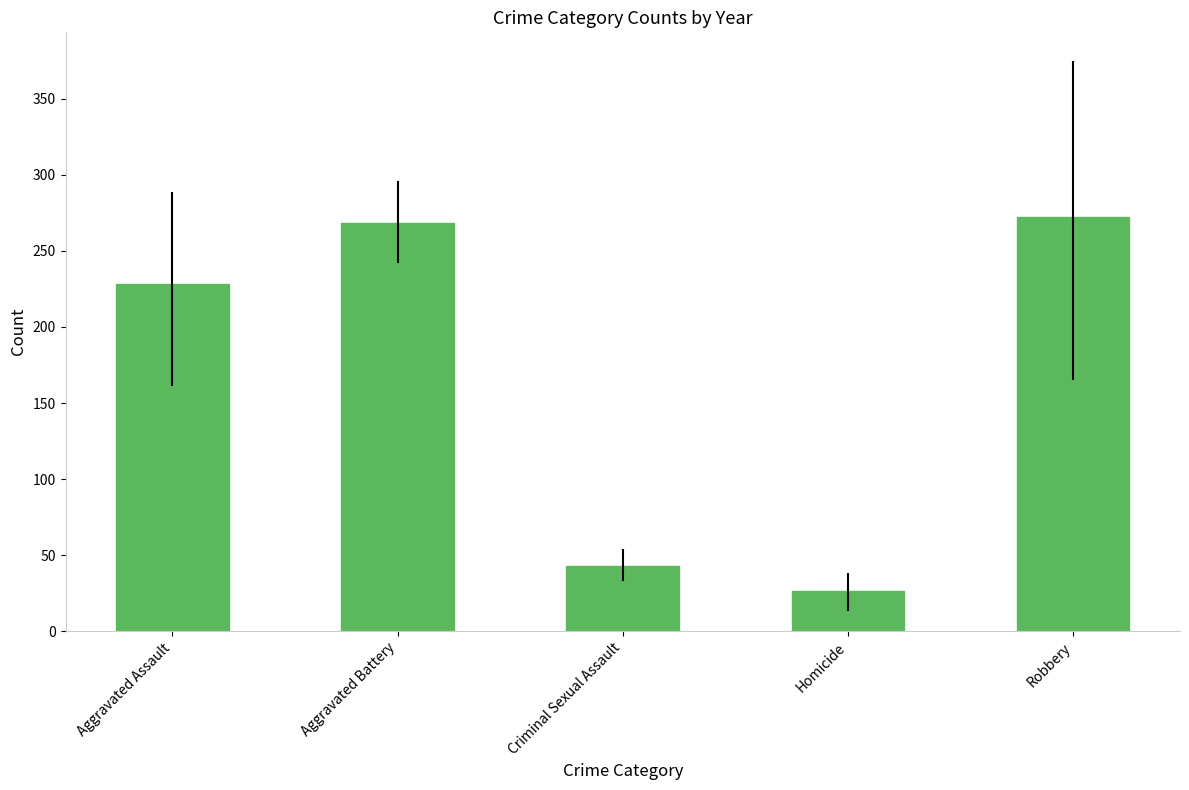

What is the value of the 1st bar from the left?

228.4